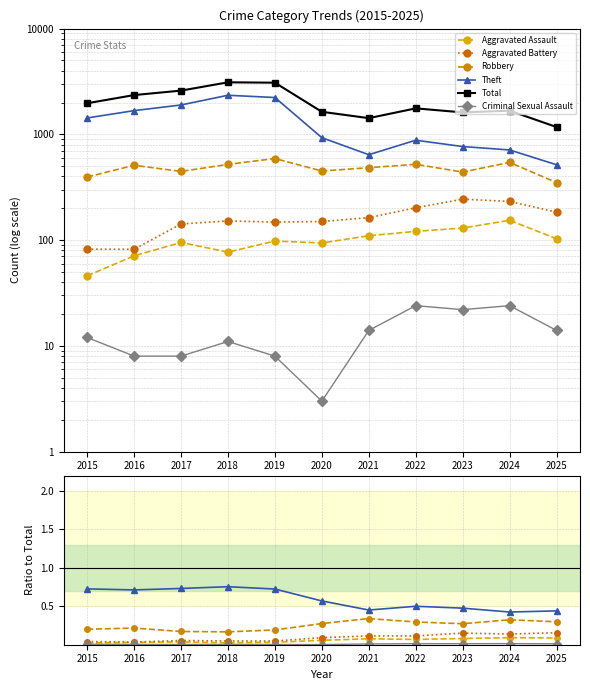

Which series has the largest total across all categories?

Total